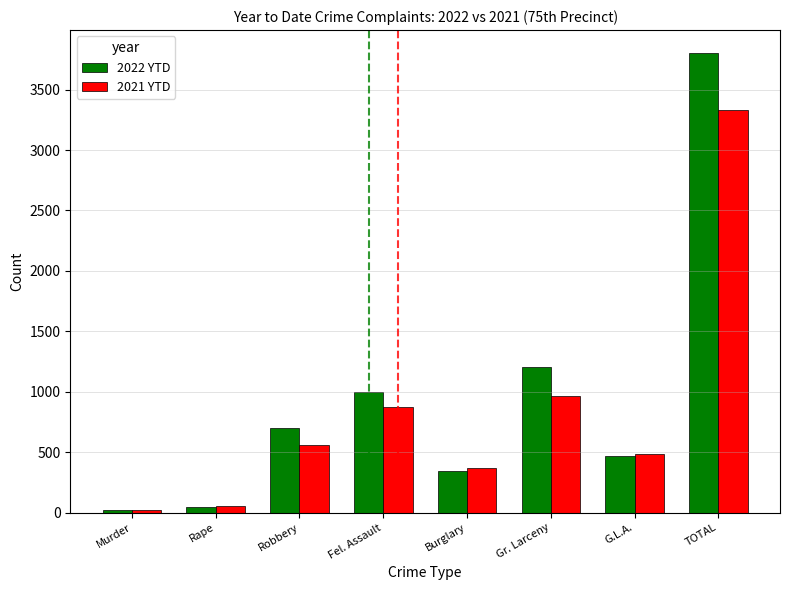

Reading right to left, what are all the values shown in this chart?

2022 YTD: TOTAL=3802	G.L.A.=468	Gr. Larceny=1209	Burglary=348	Fel. Assault=1002	Robbery=703	Rape=49	Murder=23
2021 YTD: TOTAL=3329	G.L.A.=484	Gr. Larceny=964	Burglary=368	Fel. Assault=871	Robbery=564	Rape=53	Murder=25